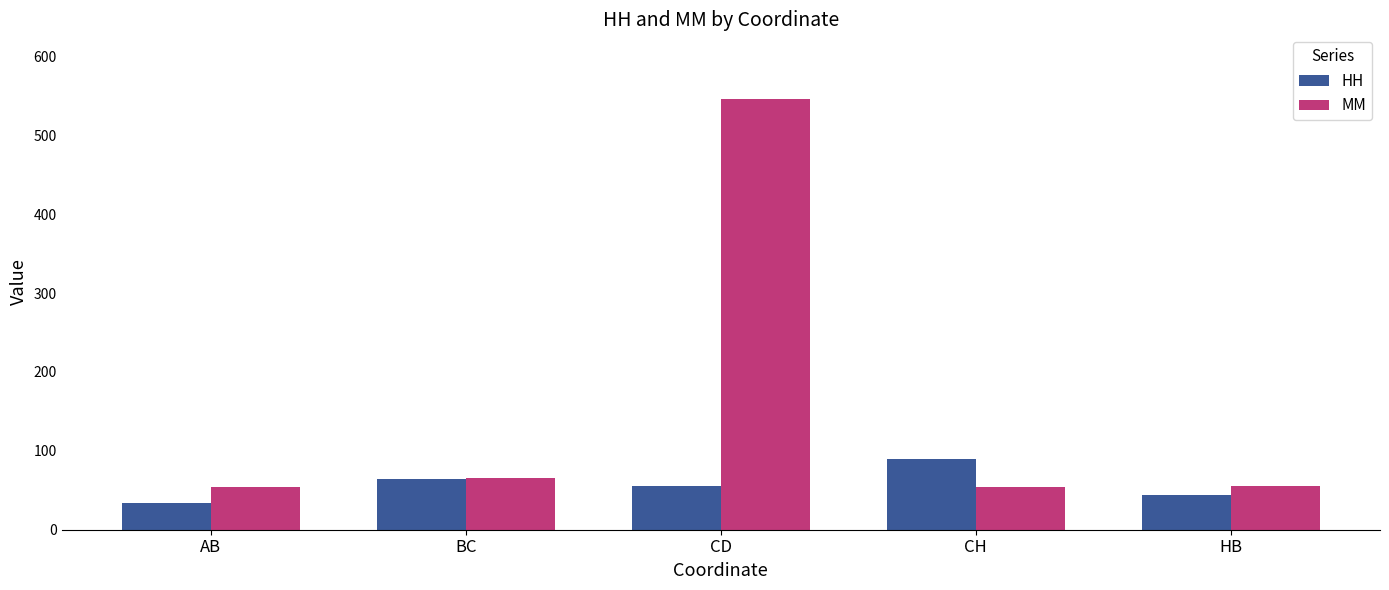

Is it true that MM equals 108 at BC?

False